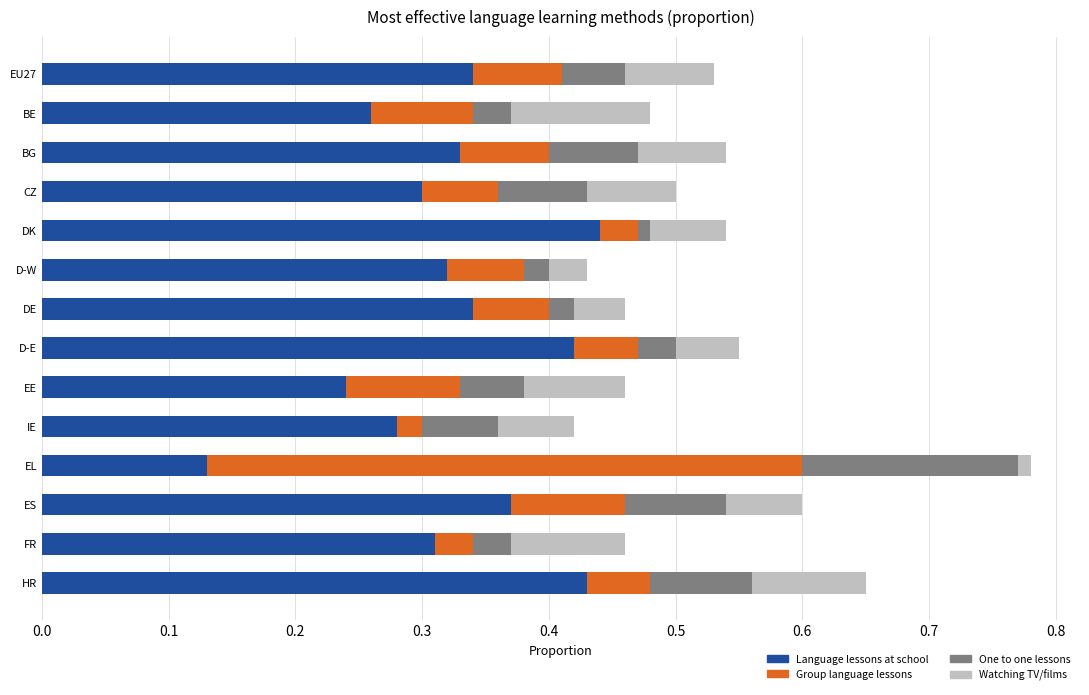

At which label is Language lessons at school closest to 0?

EL